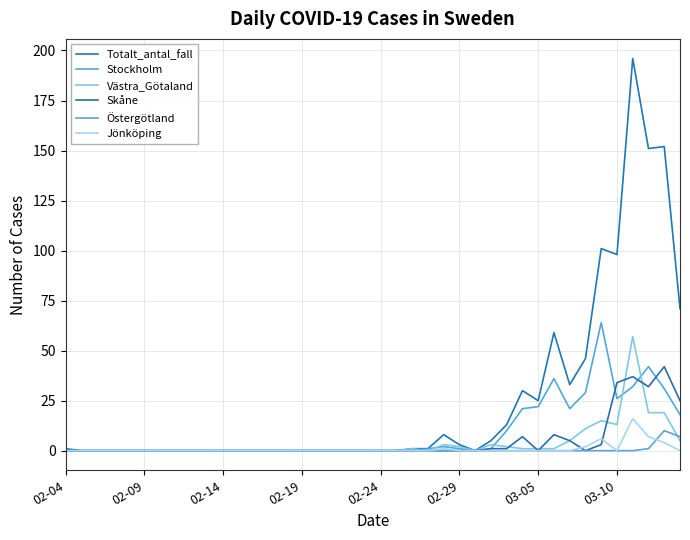

At which category does Stockholm reach its first local valley?

26